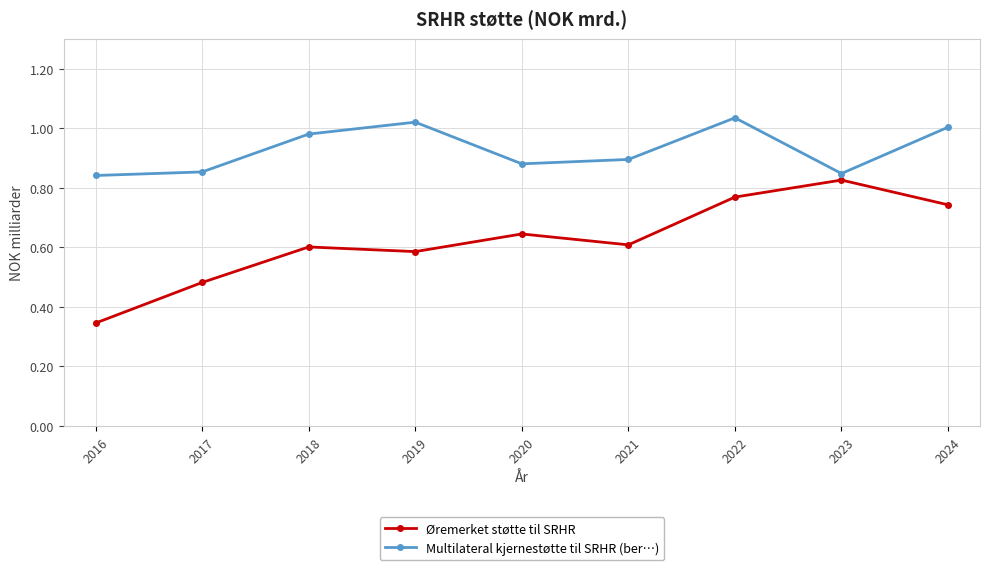

Which category has the highest value in the Øremerket støtte til SRHR series?

2023